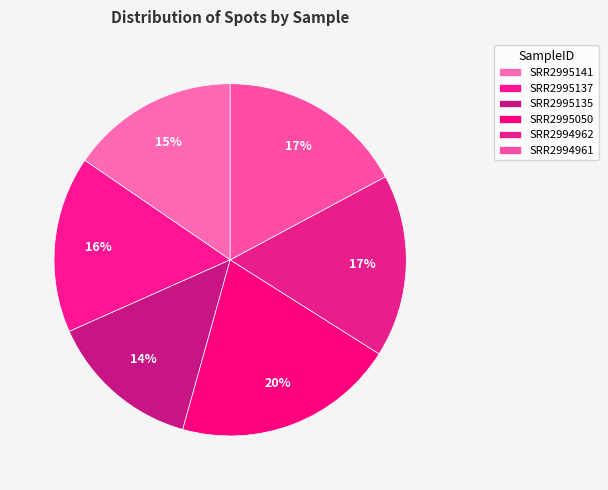

Is it true that SRR2994962 is 24% of the pie?

False